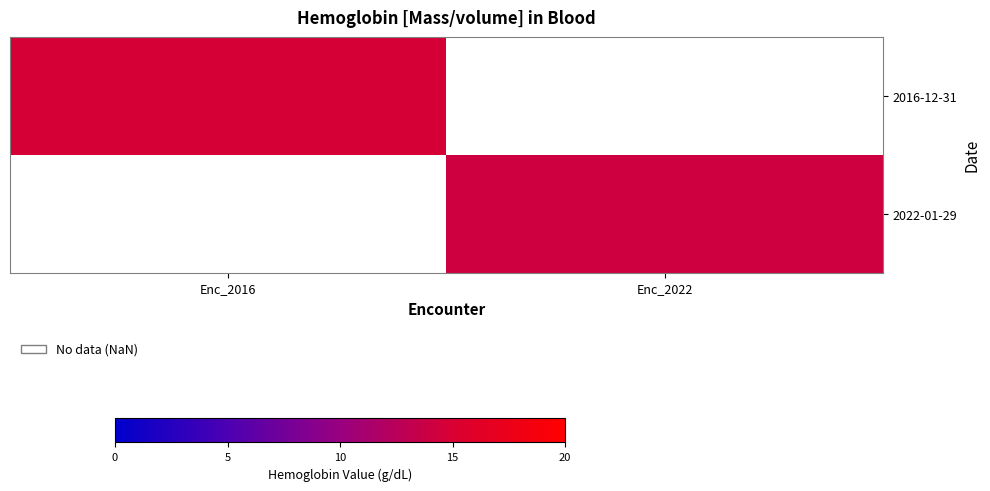

Between Enc_2022 and Enc_2016, which is larger?

Enc_2016